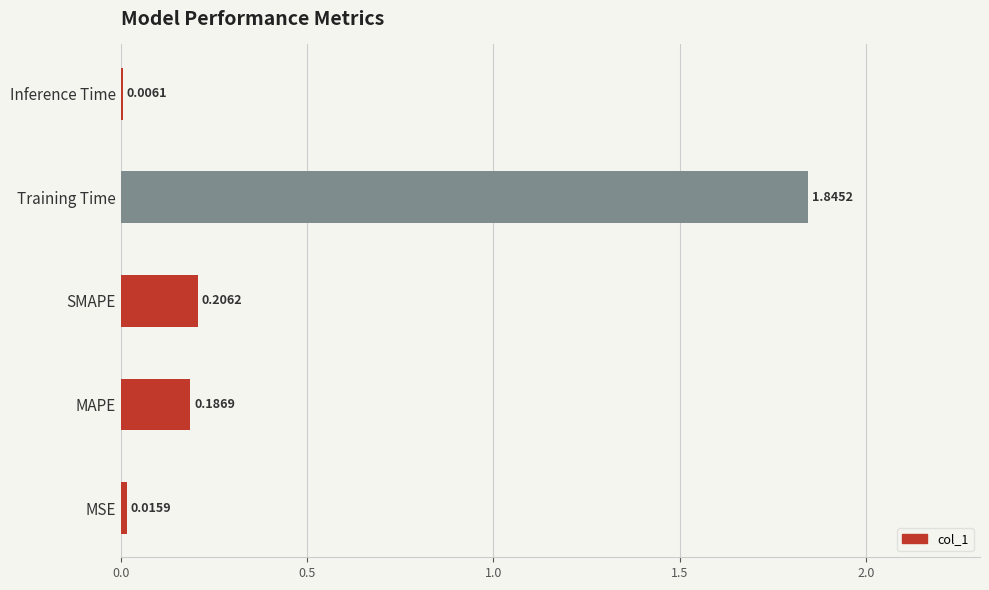

Which category has the highest value across all series?

Training Time